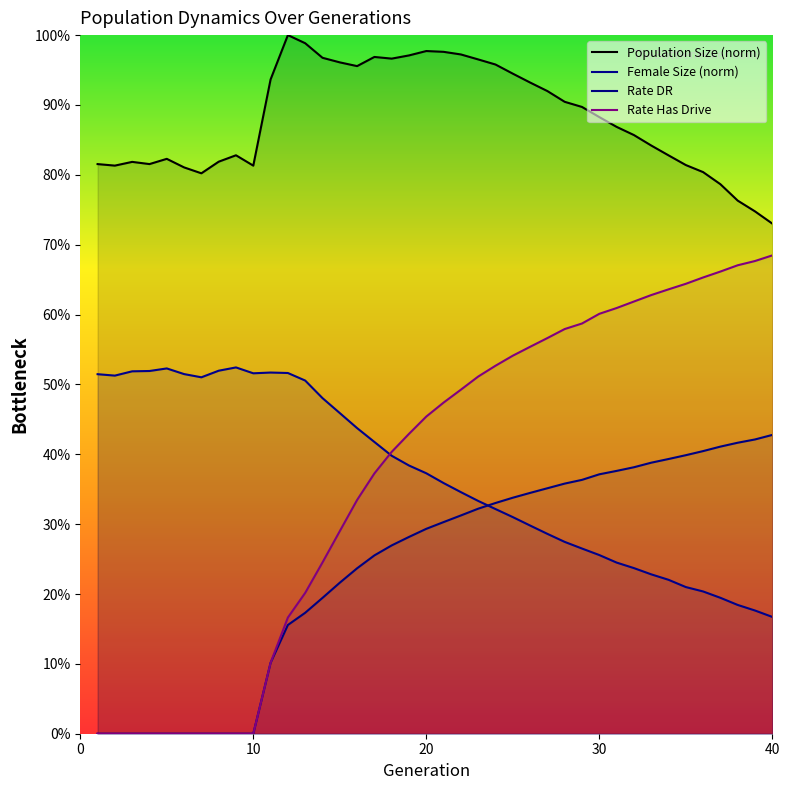

True or false: Rate DR and Rate Has Drive cross at least once.

False